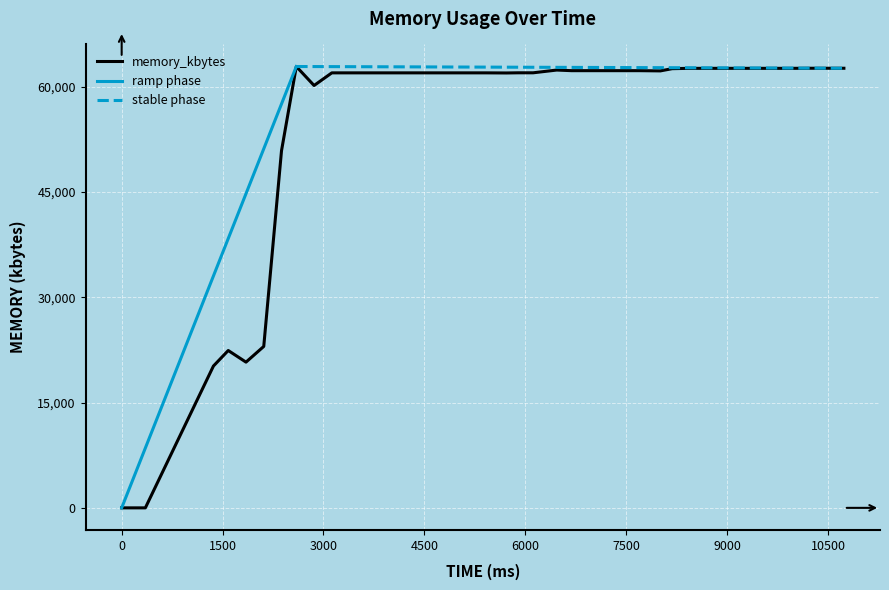

What is the value of the 33rd point from the left?

62600